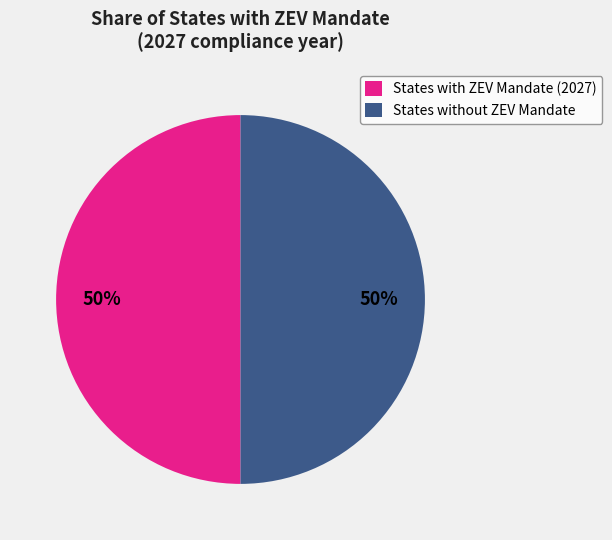

The States with ZEV Mandate (2027) slice represents 50% of the pie. True or false?

True